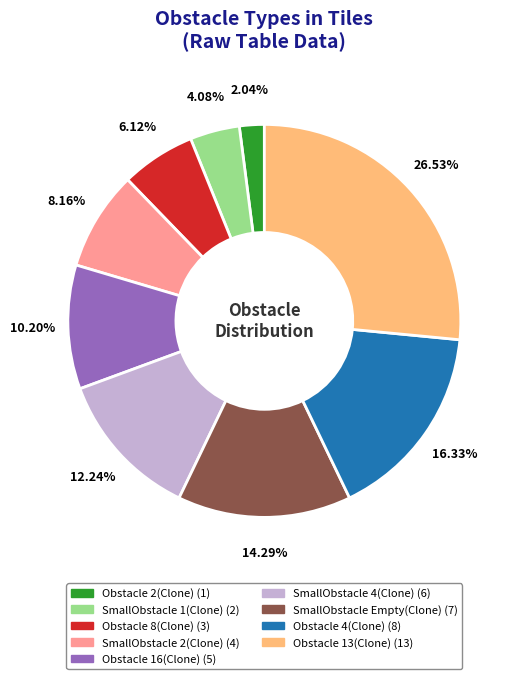

The Obstacle 8(Clone) slice represents 6% of the pie. True or false?

True